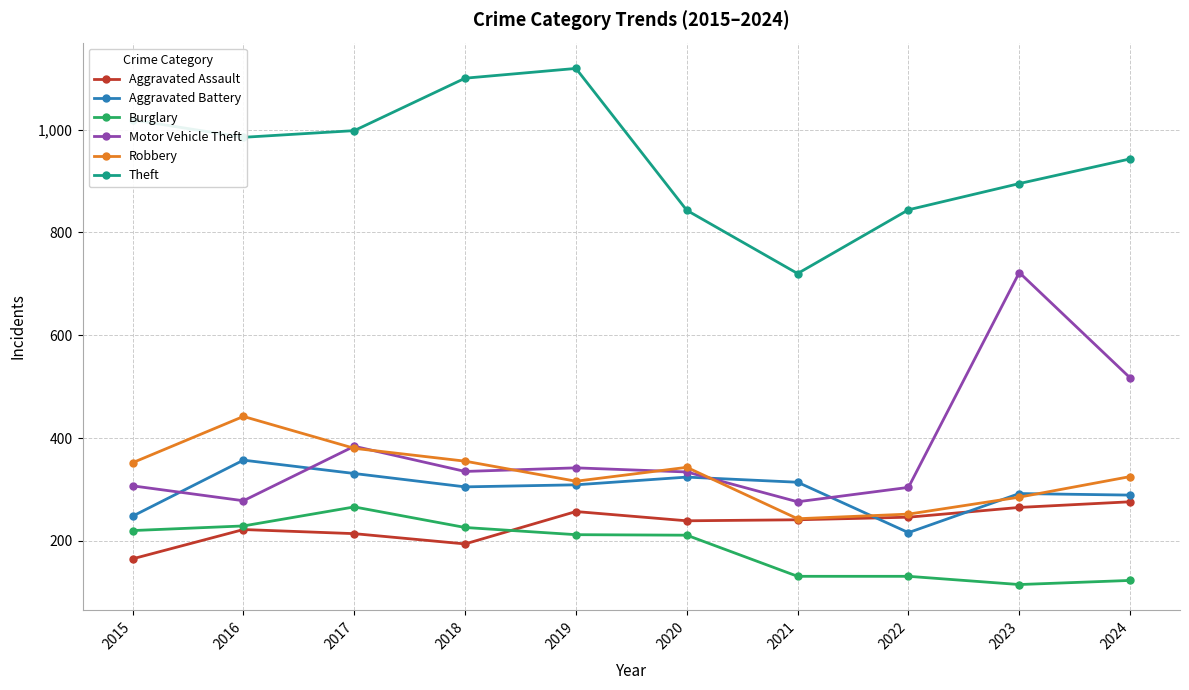

What is the average value of the Robbery series?

329